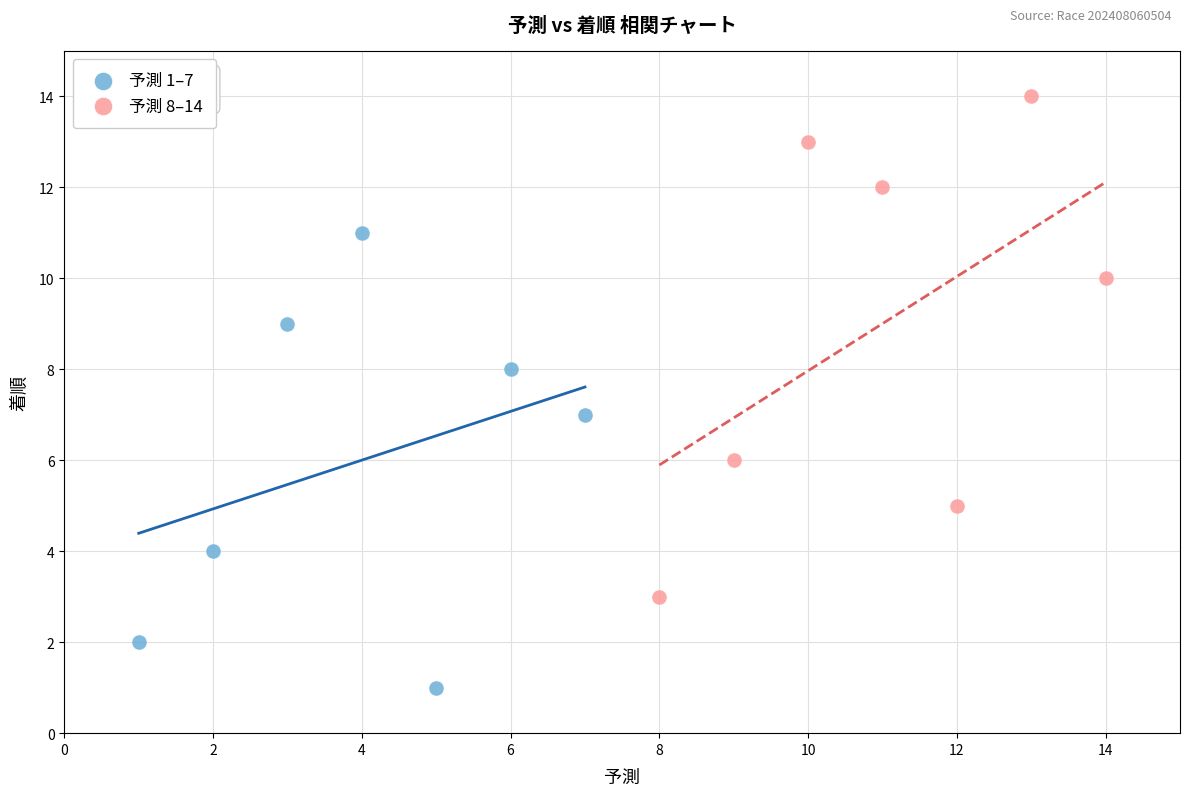

What are all the series names shown in the legend?

予測 1–7, 予測 8–14